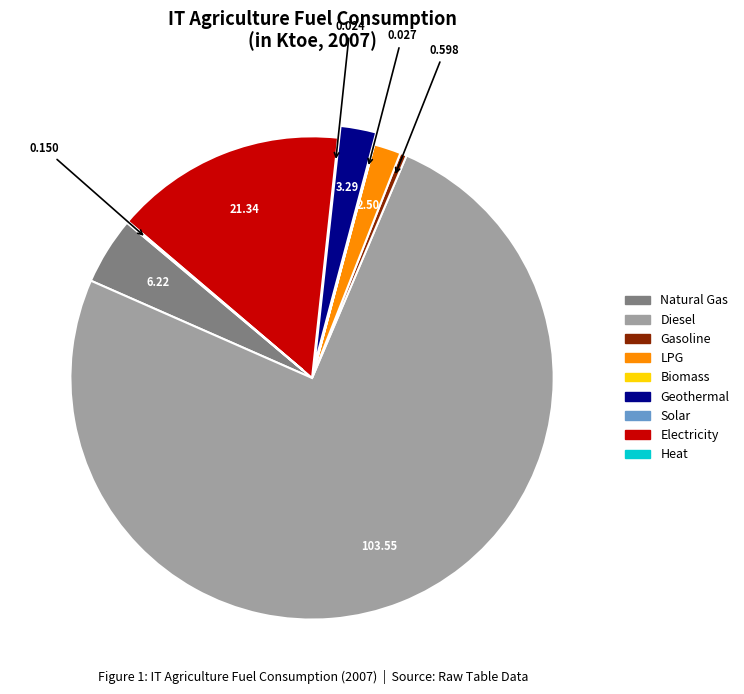

Does any single category account for the majority?

Yes